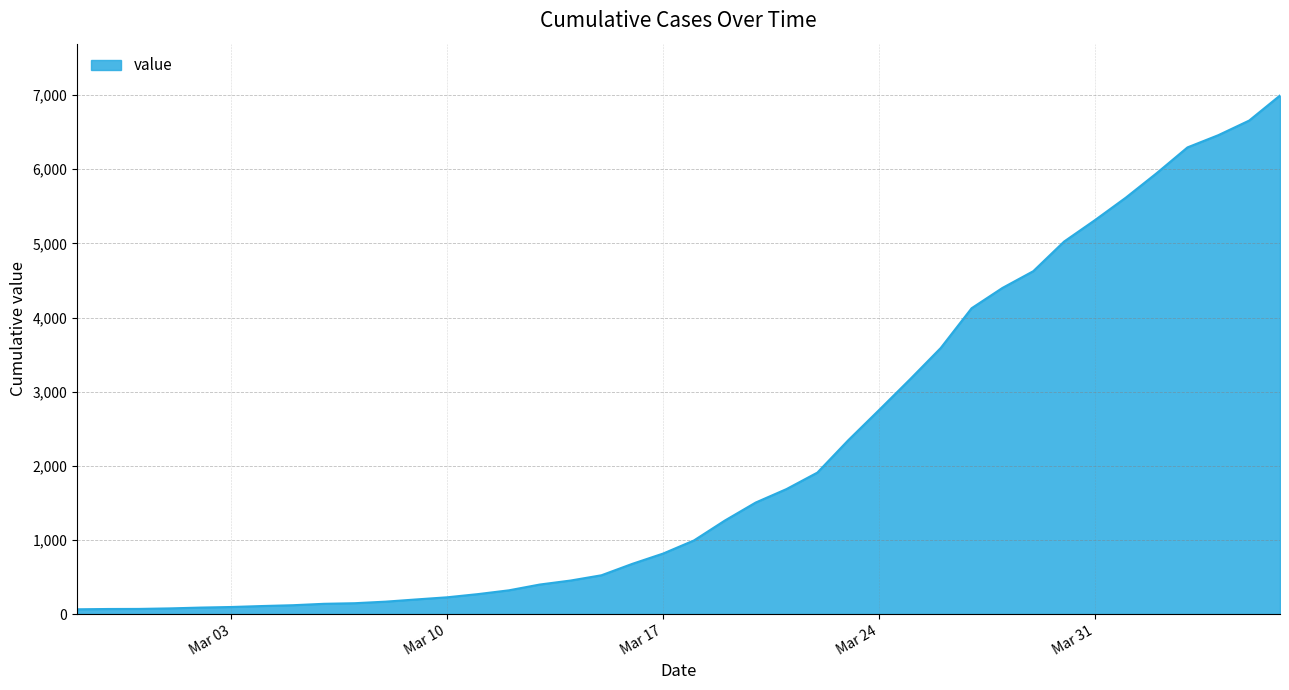

What is the difference between the maximum and minimum values?

6931